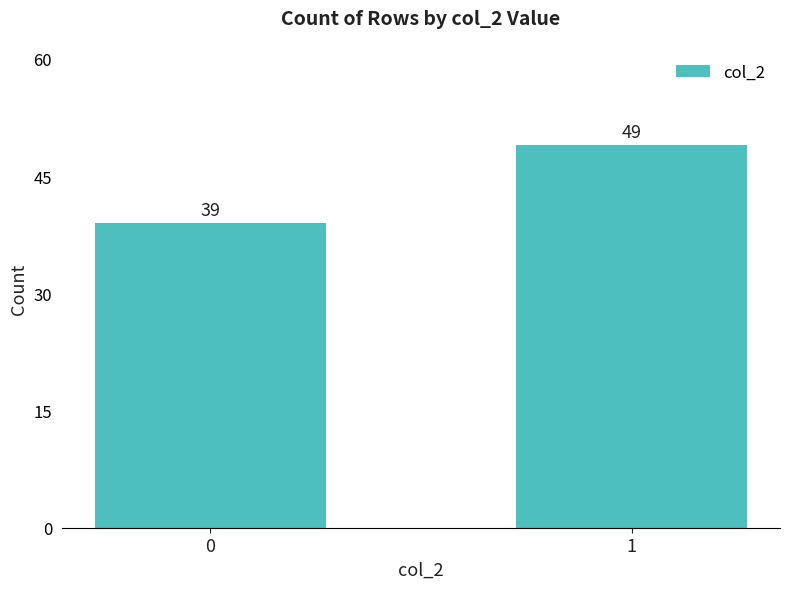

Is it true that the value at 1 is 75?

False